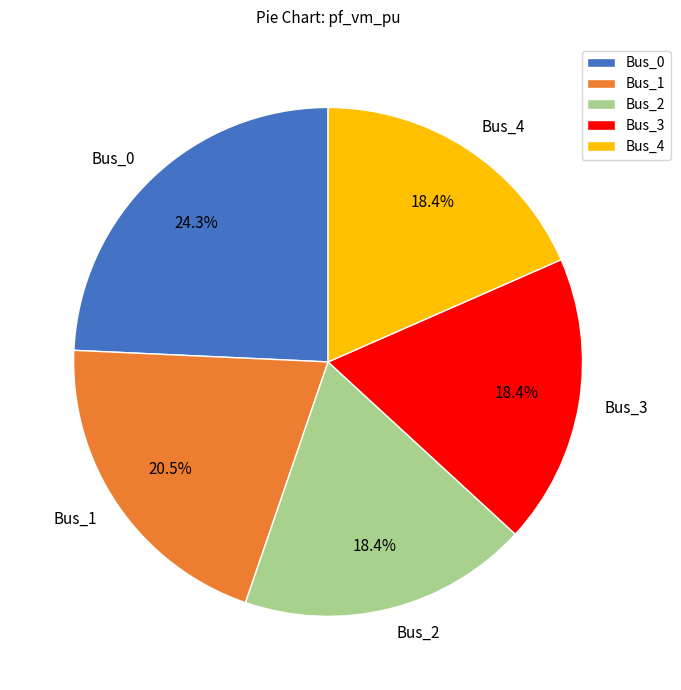

How many slices are in this pie chart?

5